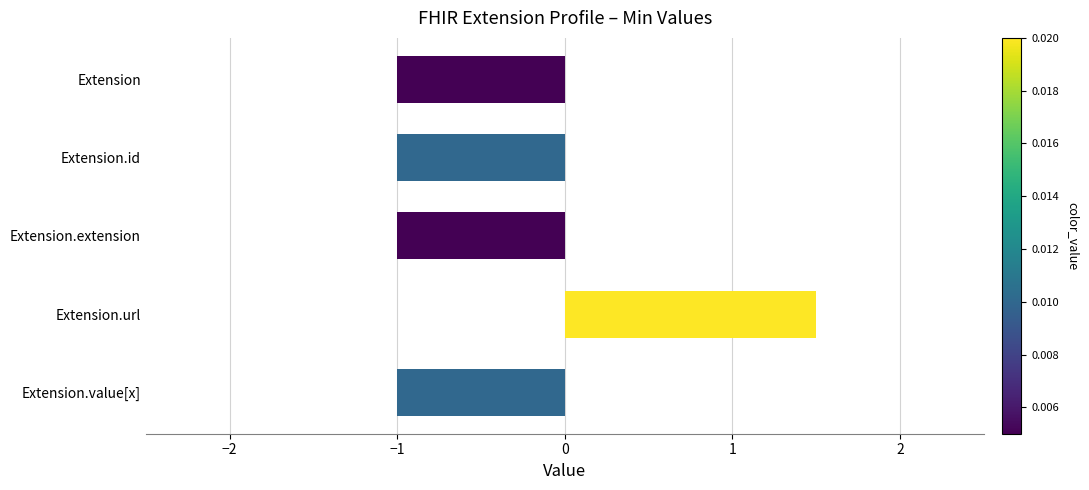

How many values are above zero?

1